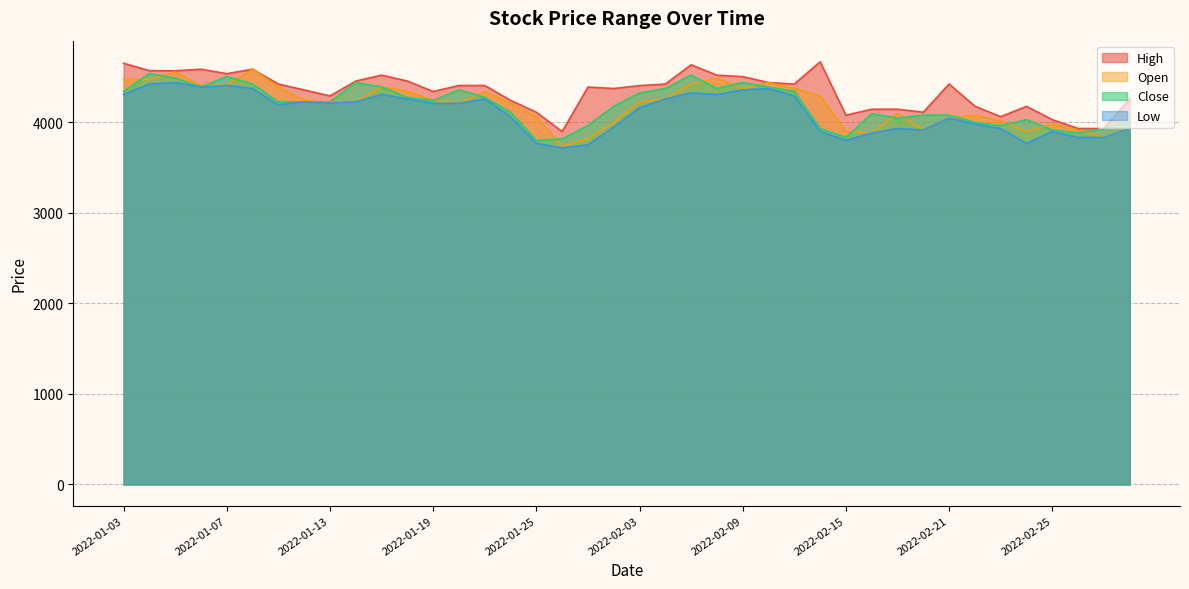

At which category is the sum across all series the highest?

2022-01-05